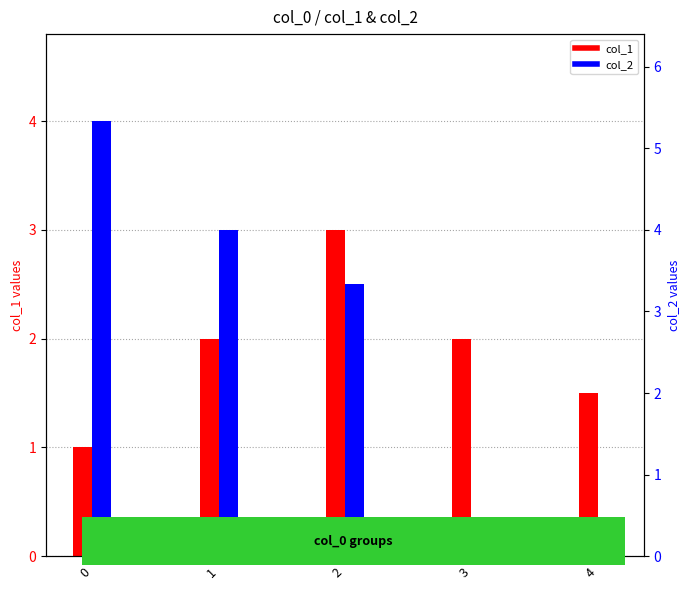

The col_2 series shows 1.6 at 2. True or false?

False